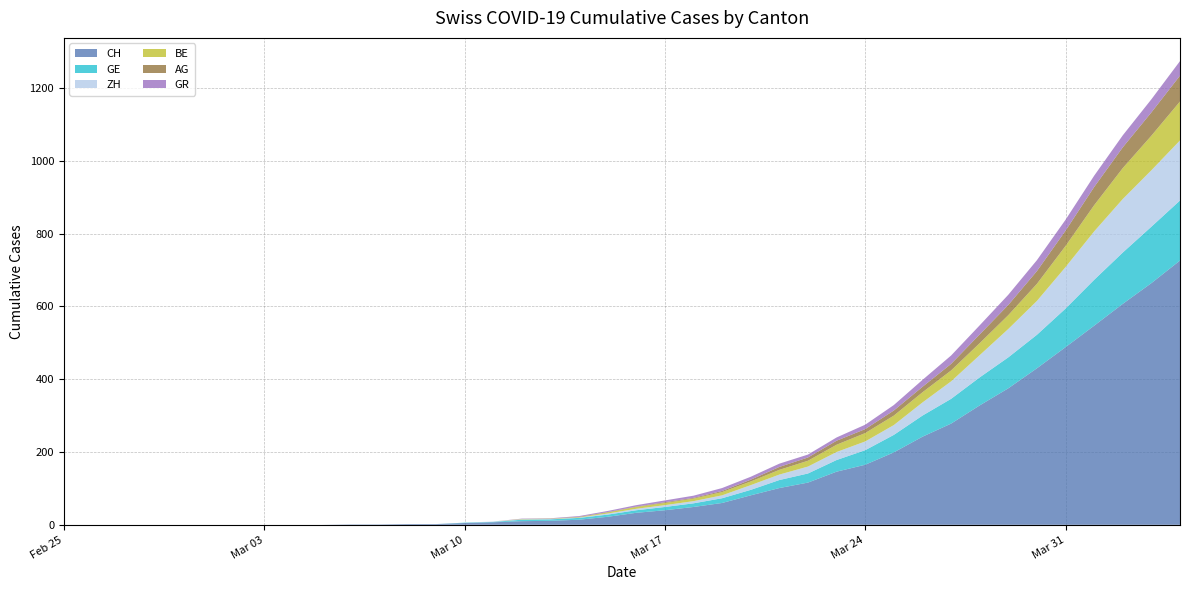

Reading left to right, what are all the values shown in this chart?

CH: 2020-02-25=0	2020-02-26=0	2020-02-27=0	2020-02-28=0	2020-02-29=0	2020-03-01=0	2020-03-02=0	2020-03-03=0	2020-03-04=0	2020-03-05=0	2020-03-06=1	2020-03-07=1	2020-03-08=2	2020-03-09=2	2020-03-10=5	2020-03-11=7	2020-03-12=10	2020-03-13=11	2020-03-14=14	2020-03-15=22	2020-03-16=33	2020-03-17=40	2020-03-18=49	2020-03-19=60	2020-03-20=81	2020-03-21=101	2020-03-22=116	2020-03-23=146	2020-03-24=165	2020-03-25=199	2020-03-26=242	2020-03-27=278	2020-03-28=328	2020-03-29=375	2020-03-30=430	2020-03-31=488	2020-04-01=547	2020-04-02=607	2020-04-03=664	2020-04-04=726
GE: 2020-02-25=0	2020-02-26=0	2020-02-27=0	2020-02-28=0	2020-02-29=0	2020-03-01=0	2020-03-02=0	2020-03-03=0	2020-03-04=0	2020-03-05=0	2020-03-06=0	2020-03-07=0	2020-03-08=0	2020-03-09=0	2020-03-10=1	2020-03-11=1	2020-03-12=4	2020-03-13=4	2020-03-14=5	2020-03-15=6	2020-03-16=7	2020-03-17=9	2020-03-18=10	2020-03-19=13	2020-03-20=15	2020-03-21=22	2020-03-22=25	2020-03-23=32	2020-03-24=40	2020-03-25=48	2020-03-26=58	2020-03-27=68	2020-03-28=77	2020-03-29=85	2020-03-30=92	2020-03-31=106	2020-04-01=126	2020-04-02=141	2020-04-03=155	2020-04-04=165
ZH: 2020-02-25=0	2020-02-26=0	2020-02-27=0	2020-02-28=0	2020-02-29=0	2020-03-01=0	2020-03-02=0	2020-03-03=0	2020-03-04=0	2020-03-05=0	2020-03-06=0	2020-03-07=0	2020-03-08=0	2020-03-09=0	2020-03-10=0	2020-03-11=1	2020-03-12=1	2020-03-13=1	2020-03-14=1	2020-03-15=3	2020-03-16=4	2020-03-17=5	2020-03-18=6	2020-03-19=8	2020-03-20=13	2020-03-21=15	2020-03-22=19	2020-03-23=22	2020-03-24=24	2020-03-25=27	2020-03-26=36	2020-03-27=48	2020-03-28=61	2020-03-29=78	2020-03-30=93	2020-03-31=114	2020-04-01=133	2020-04-02=147	2020-04-03=155	2020-04-04=165
BE: 2020-02-25=0	2020-02-26=0	2020-02-27=0	2020-02-28=0	2020-02-29=0	2020-03-01=0	2020-03-02=0	2020-03-03=0	2020-03-04=0	2020-03-05=0	2020-03-06=0	2020-03-07=0	2020-03-08=0	2020-03-09=0	2020-03-10=0	2020-03-11=0	2020-03-12=1	2020-03-13=1	2020-03-14=1	2020-03-15=3	2020-03-16=5	2020-03-17=6	2020-03-18=7	2020-03-19=9	2020-03-20=10	2020-03-21=13	2020-03-22=16	2020-03-23=20	2020-03-24=23	2020-03-25=26	2020-03-26=28	2020-03-27=30	2020-03-28=33	2020-03-29=38	2020-03-30=47	2020-03-31=58	2020-04-01=72	2020-04-02=85	2020-04-03=95	2020-04-04=107
AG: 2020-02-25=0	2020-02-26=0	2020-02-27=0	2020-02-28=0	2020-02-29=0	2020-03-01=0	2020-03-02=0	2020-03-03=0	2020-03-04=0	2020-03-05=0	2020-03-06=0	2020-03-07=0	2020-03-08=0	2020-03-09=0	2020-03-10=0	2020-03-11=0	2020-03-12=0	2020-03-13=0	2020-03-14=1	2020-03-15=1	2020-03-16=1	2020-03-17=2	2020-03-18=2	2020-03-19=3	2020-03-20=5	2020-03-21=8	2020-03-22=9	2020-03-23=11	2020-03-24=11	2020-03-25=14	2020-03-26=15	2020-03-27=18	2020-03-28=24	2020-03-29=28	2020-03-30=35	2020-03-31=42	2020-04-01=50	2020-04-02=57	2020-04-03=64	2020-04-04=71
GR: 2020-02-25=0	2020-02-26=0	2020-02-27=0	2020-02-28=0	2020-02-29=0	2020-03-01=0	2020-03-02=0	2020-03-03=0	2020-03-04=0	2020-03-05=0	2020-03-06=0	2020-03-07=0	2020-03-08=0	2020-03-09=0	2020-03-10=0	2020-03-11=0	2020-03-12=1	2020-03-13=1	2020-03-14=2	2020-03-15=3	2020-03-16=4	2020-03-17=5	2020-03-18=6	2020-03-19=8	2020-03-20=8	2020-03-21=9	2020-03-22=8	2020-03-23=9	2020-03-24=12	2020-03-25=15	2020-03-26=19	2020-03-27=23	2020-03-28=25	2020-03-29=28	2020-03-30=30	2020-03-31=30	2020-04-01=31	2020-04-02=33	2020-04-03=36	2020-04-04=40